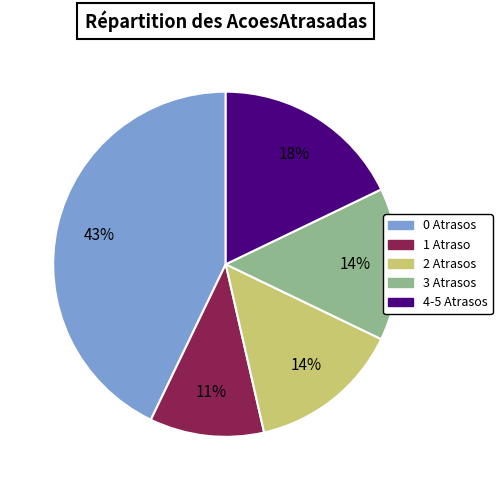

How many segments does this pie chart have?

5